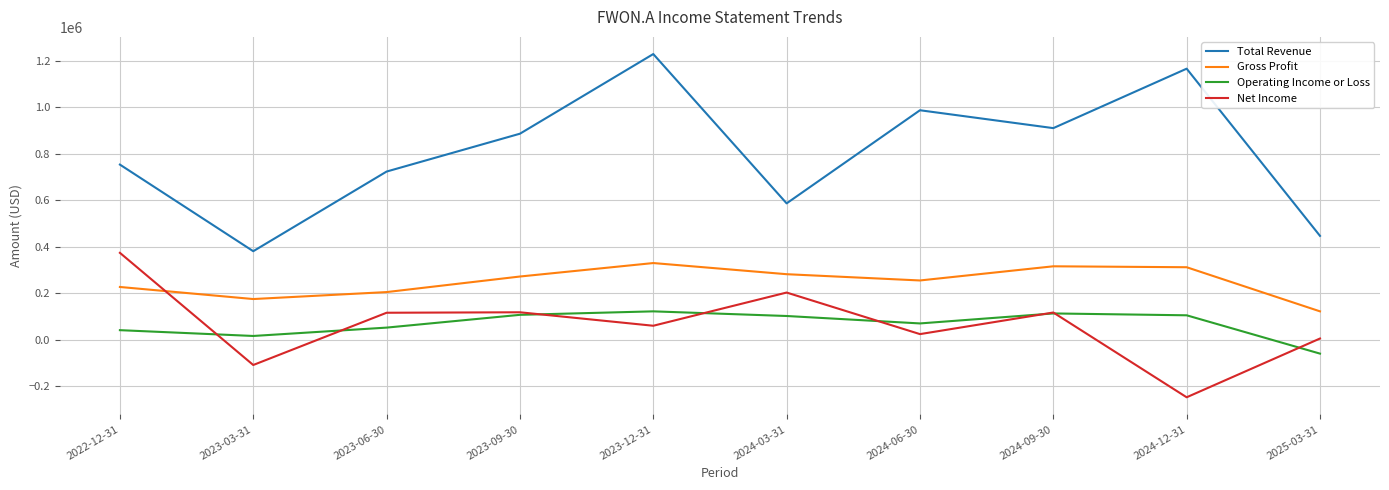

Which series has the largest range (max minus min)?

Total Revenue